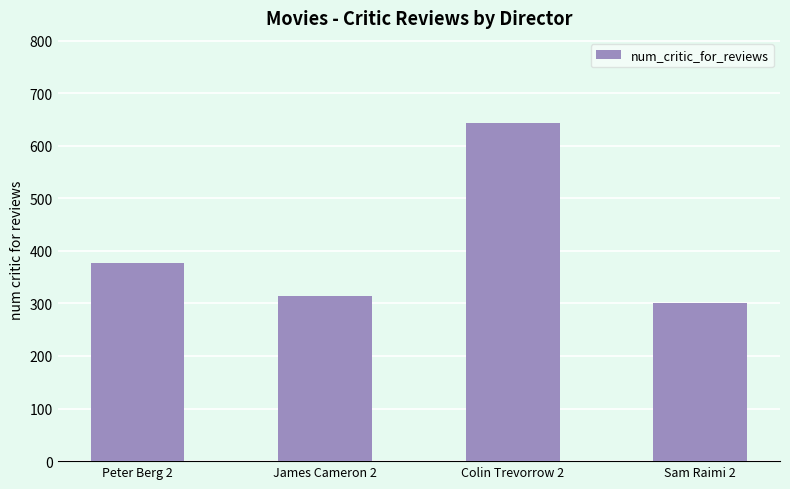

How many categories are shown in the chart?

4